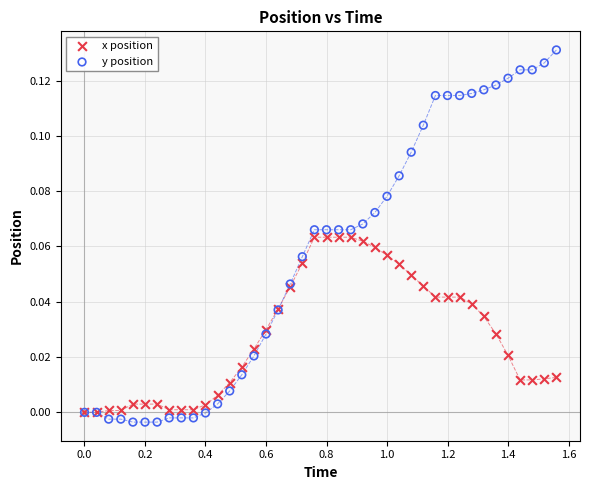

What are all the series names shown in the legend?

x position, y position